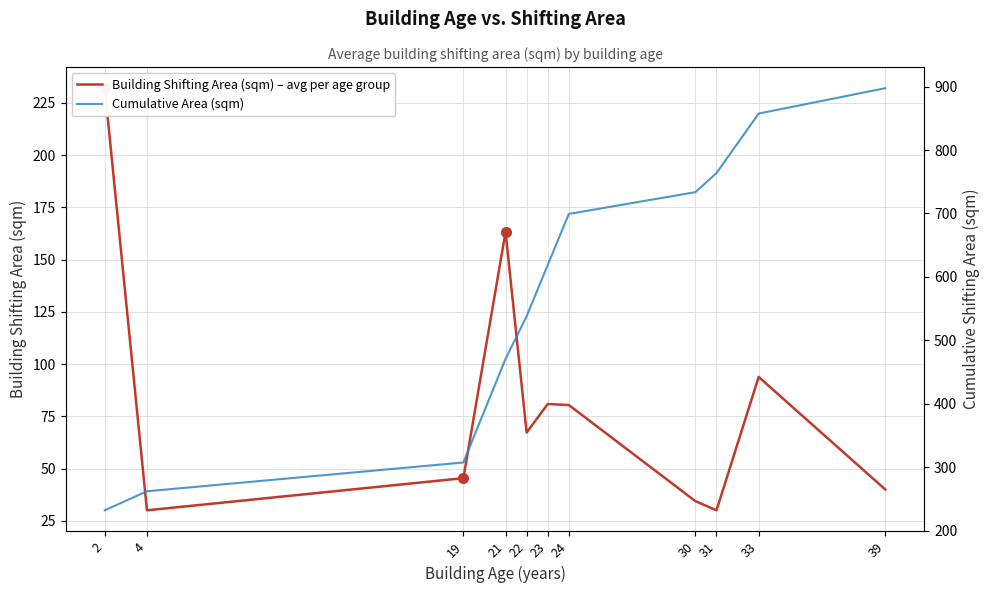

Rank the series at 22 from highest to lowest value.

Cumulative Area (sqm), Building Shifting Area (sqm) – avg per age group